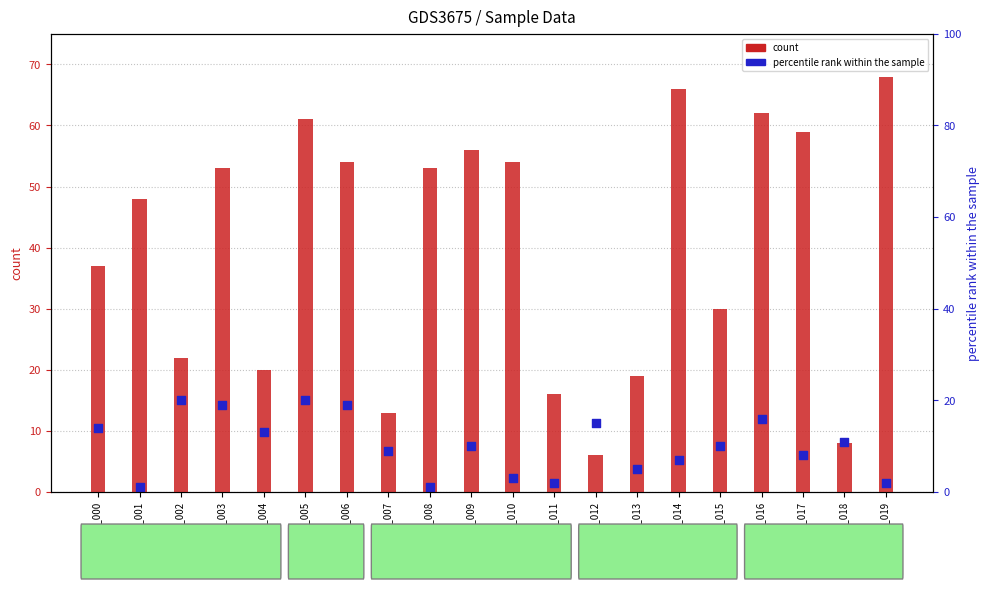

Which series contains the highest Y value?

count